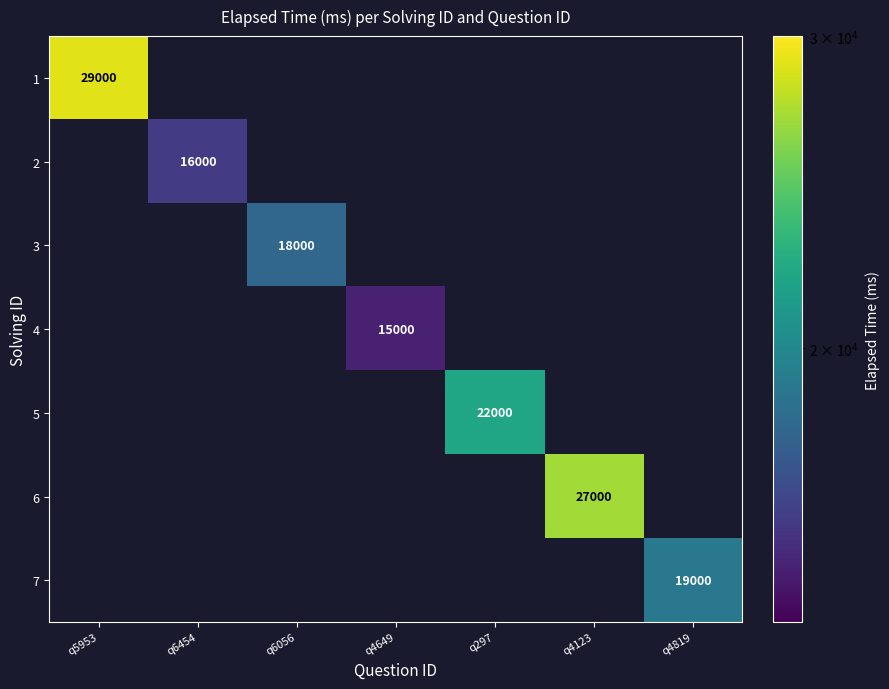

The 4 series shows 19761 at q4649. True or false?

False